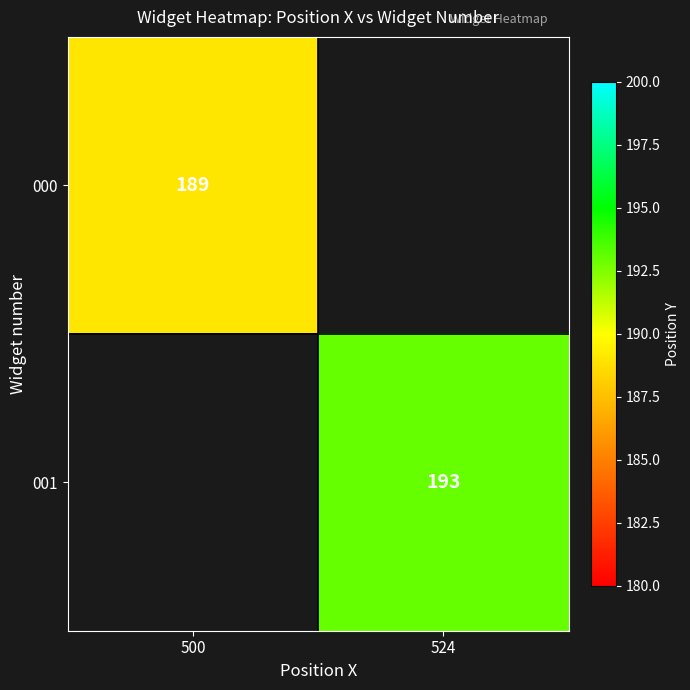

The value of 001 at 524 is 109. True or false?

False